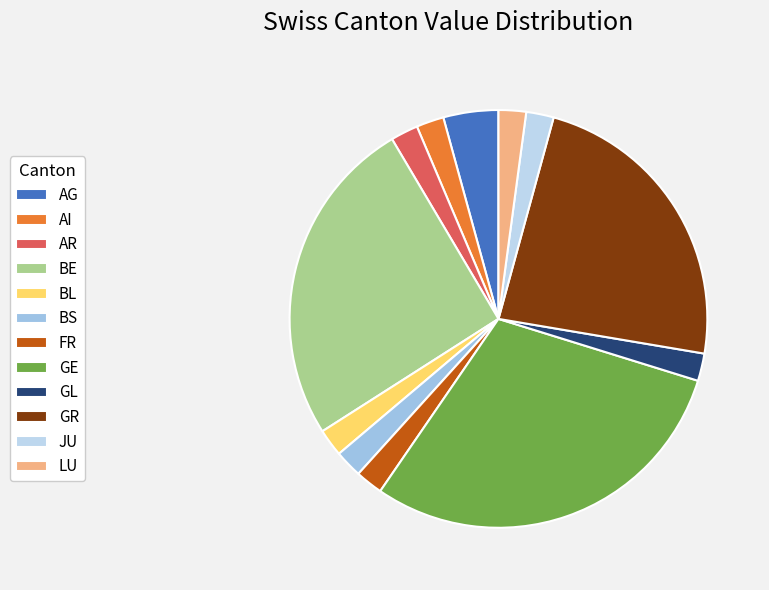

Does any single category account for the majority?

No